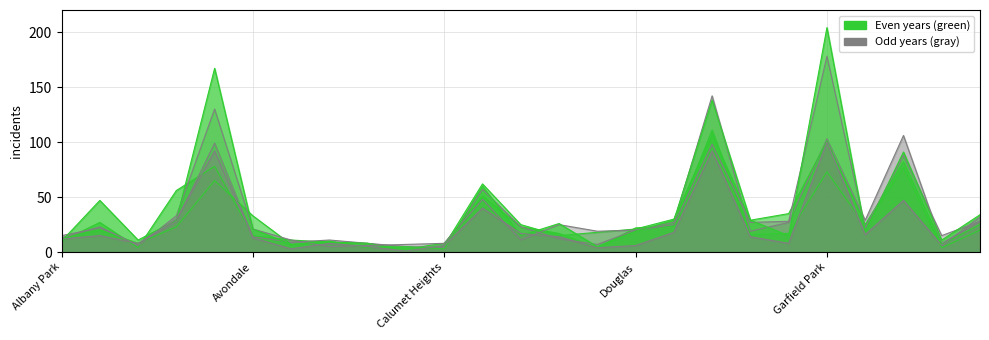

At how many categories does at least one series exceed 125?

3